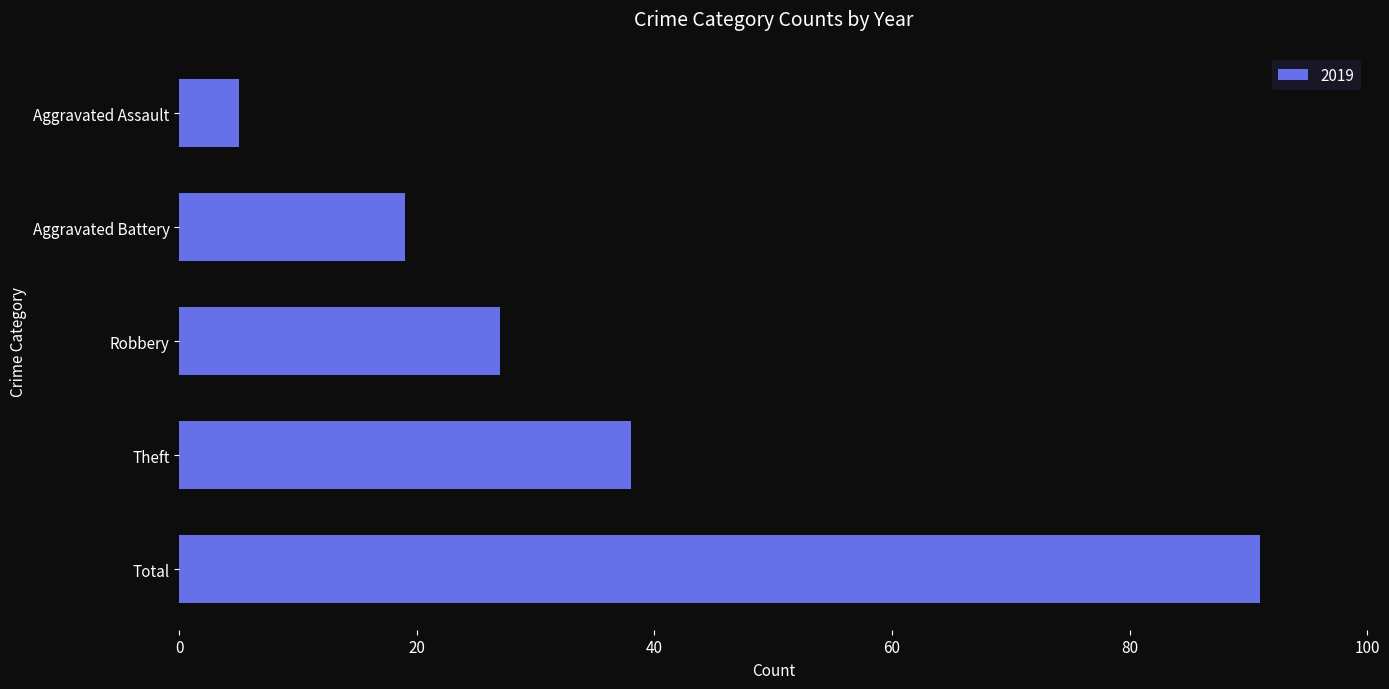

True or false: the data shows 64 at Total.

False